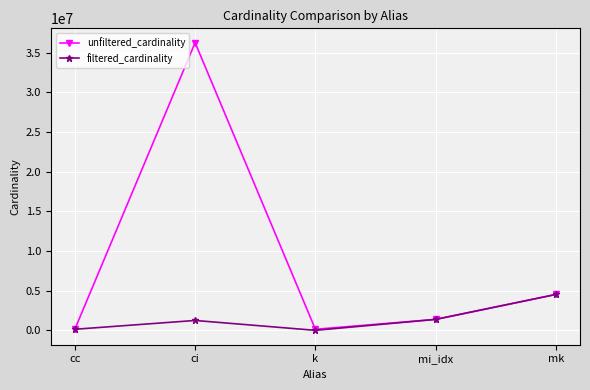

List the series in order of their peak value, highest first.

unfiltered_cardinality, filtered_cardinality